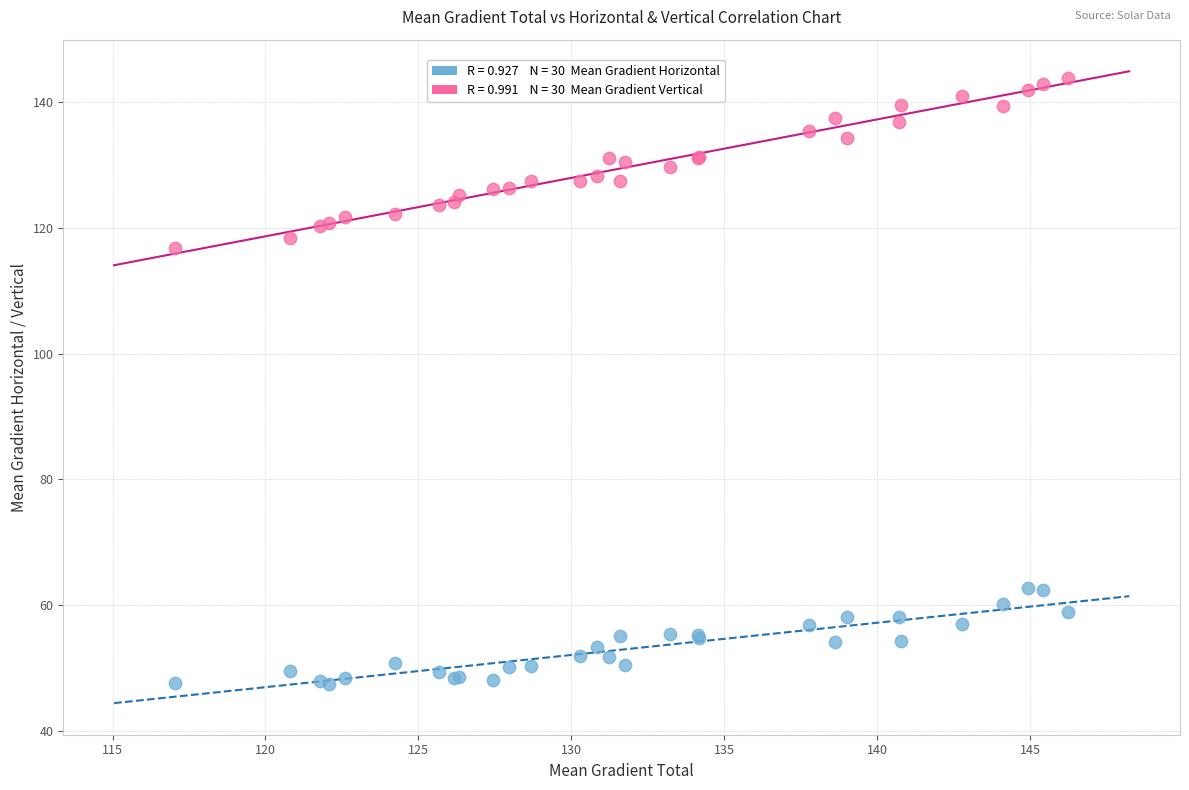

Across all series, what Y value is closest to 95?

116.8